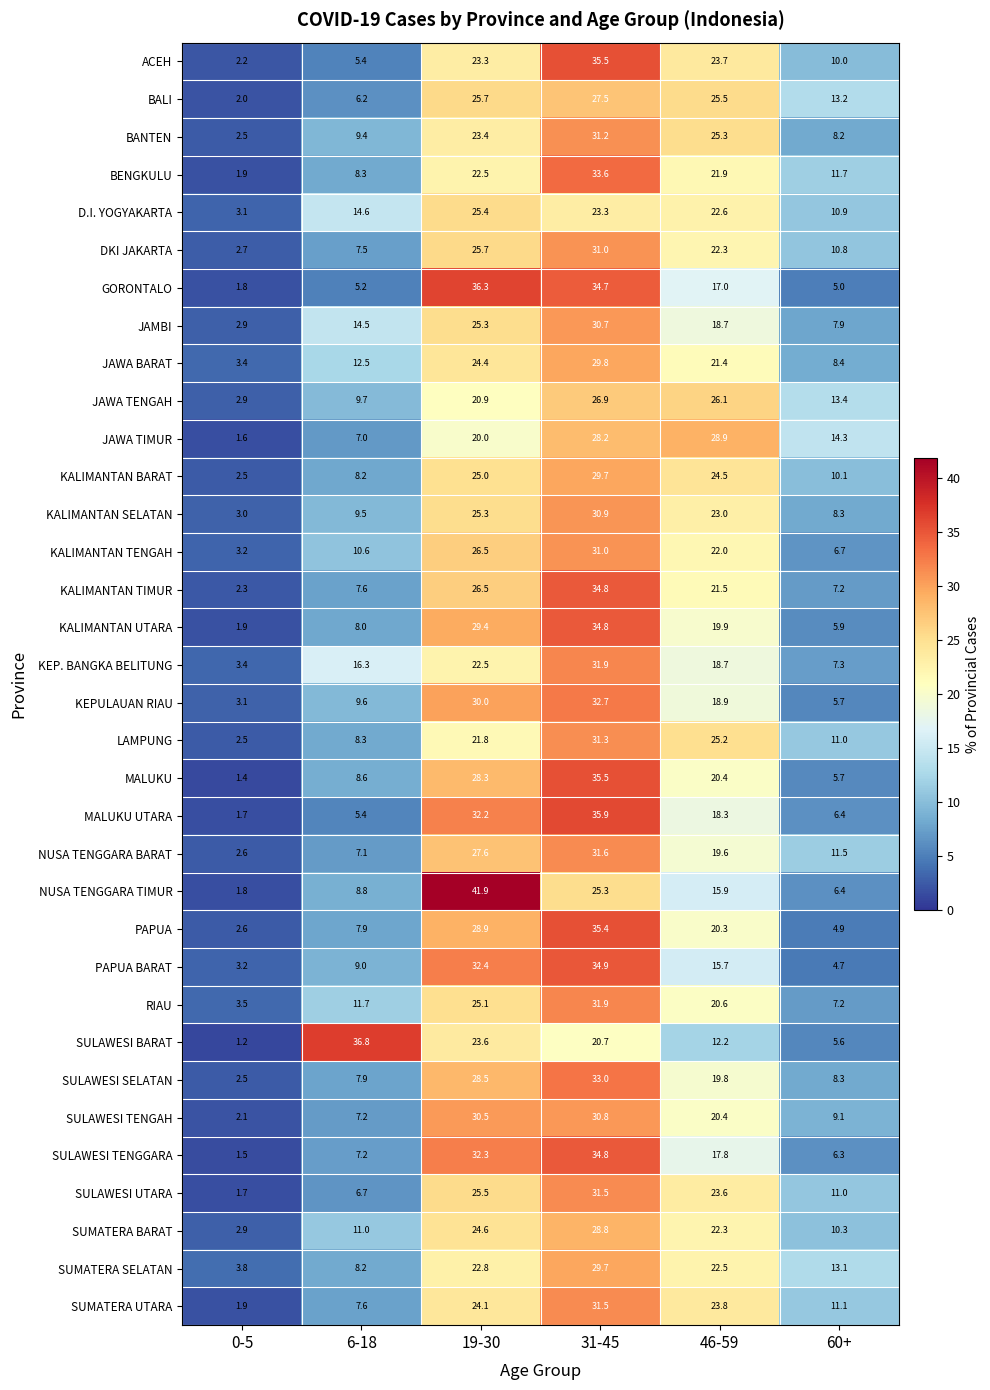

At how many categories does at least one series exceed 18?

4